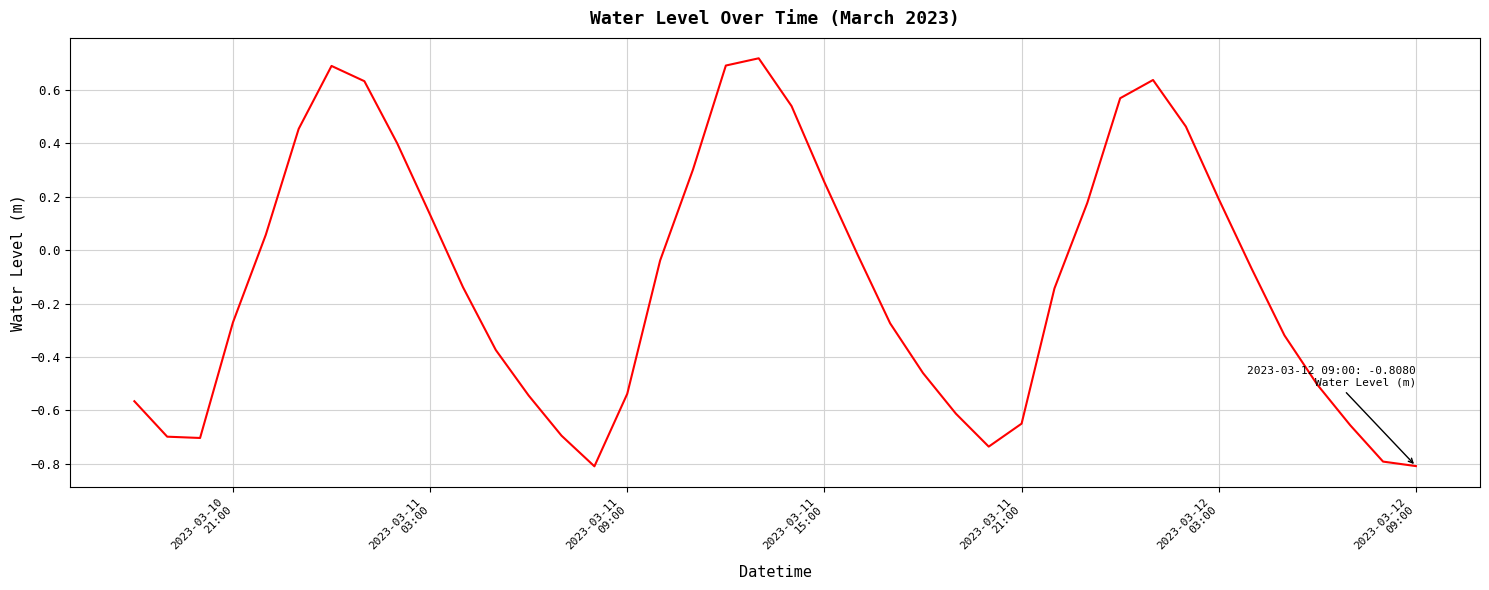

What is the smallest value displayed?

-0.8